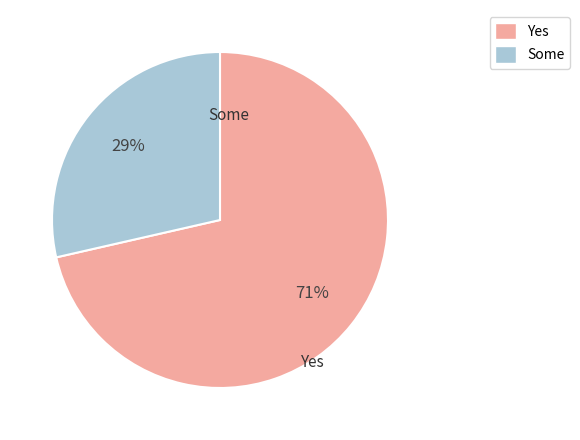

To the nearest percent, what is the average slice percentage?

50%